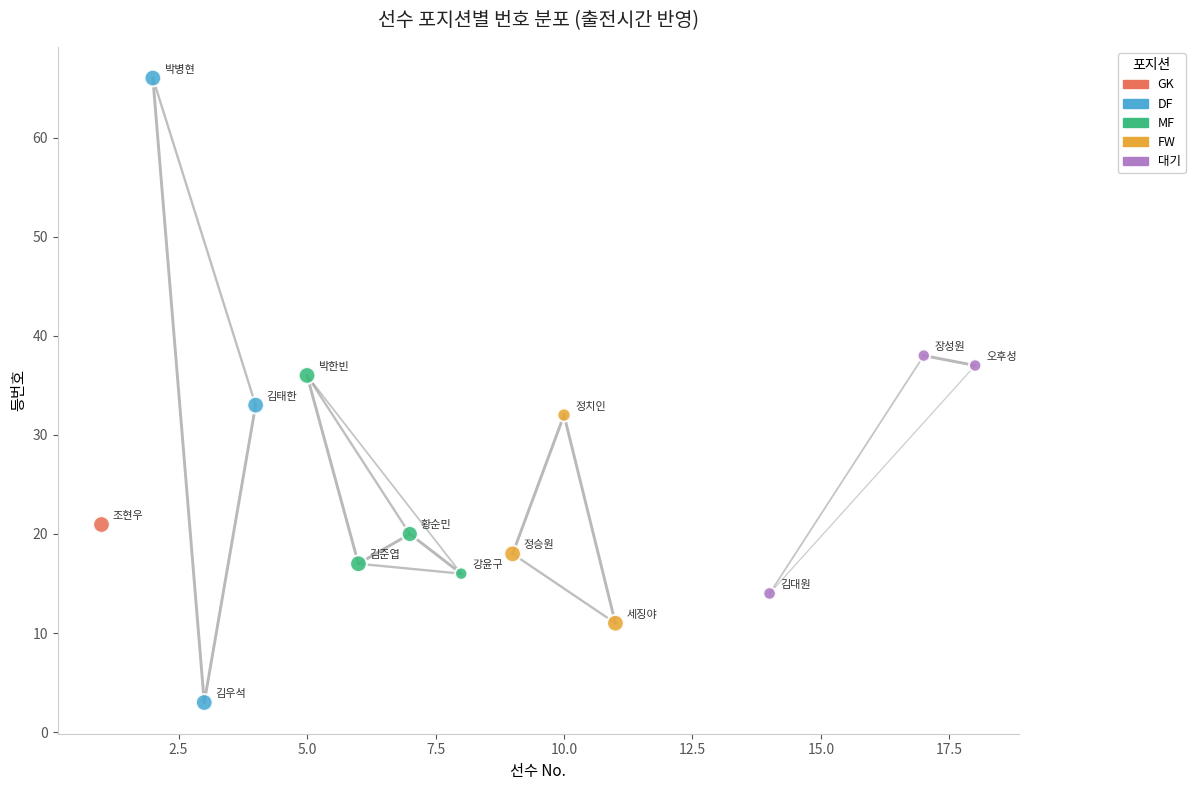

What are all the series names shown in the legend?

GK, DF, MF, FW, 대기